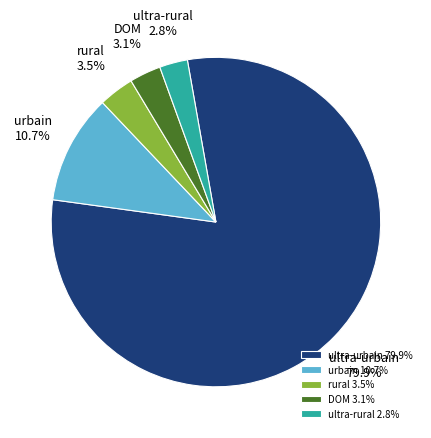

How many slices are in this pie chart?

5